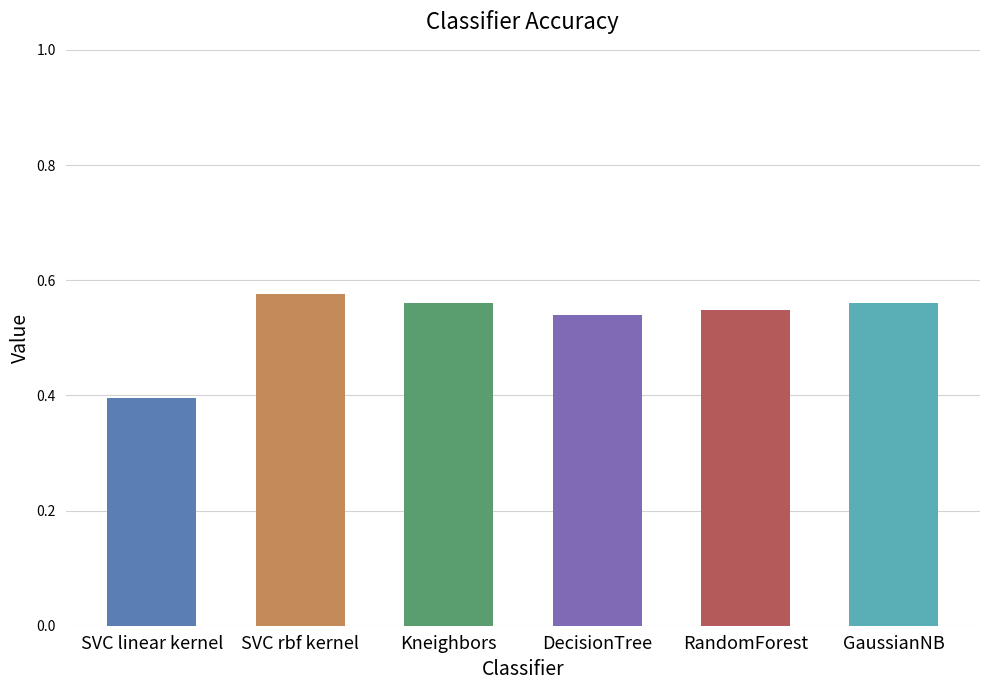

The chart shows a value of 0.2 at SVC linear kernel. True or false?

False